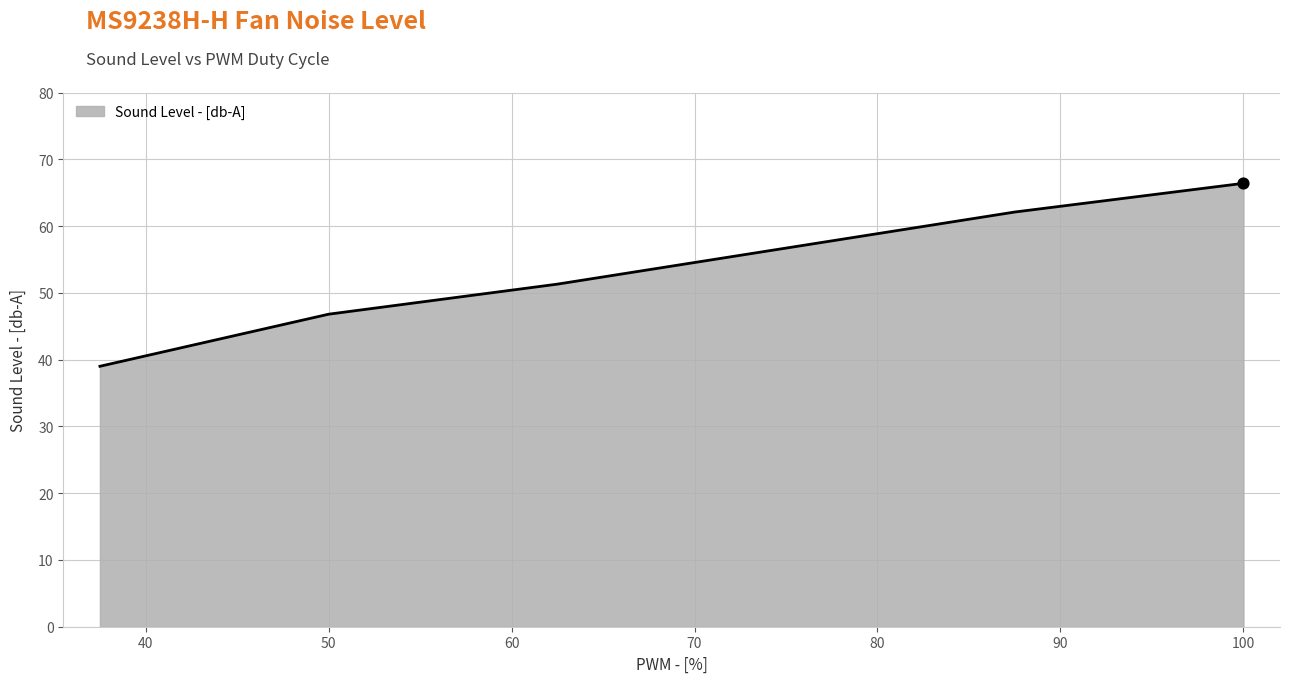

What is the difference between the maximum and minimum values?

27.4